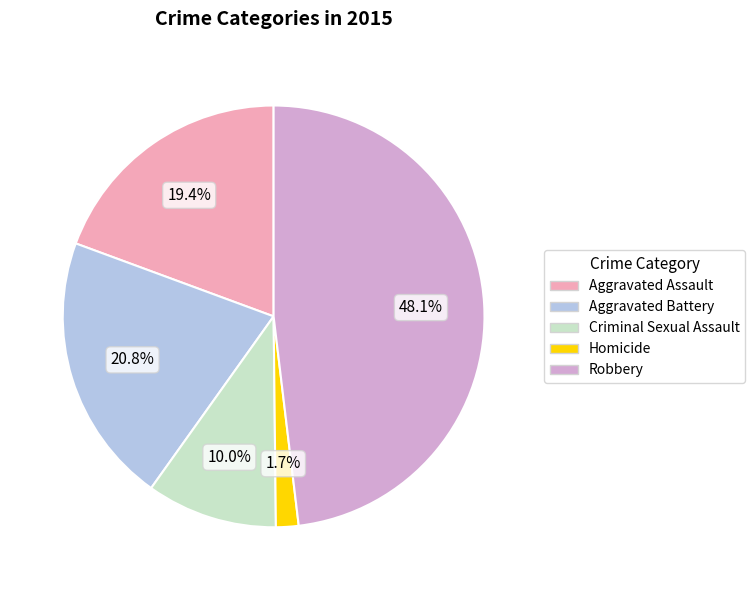

How many slices are in this pie chart?

5